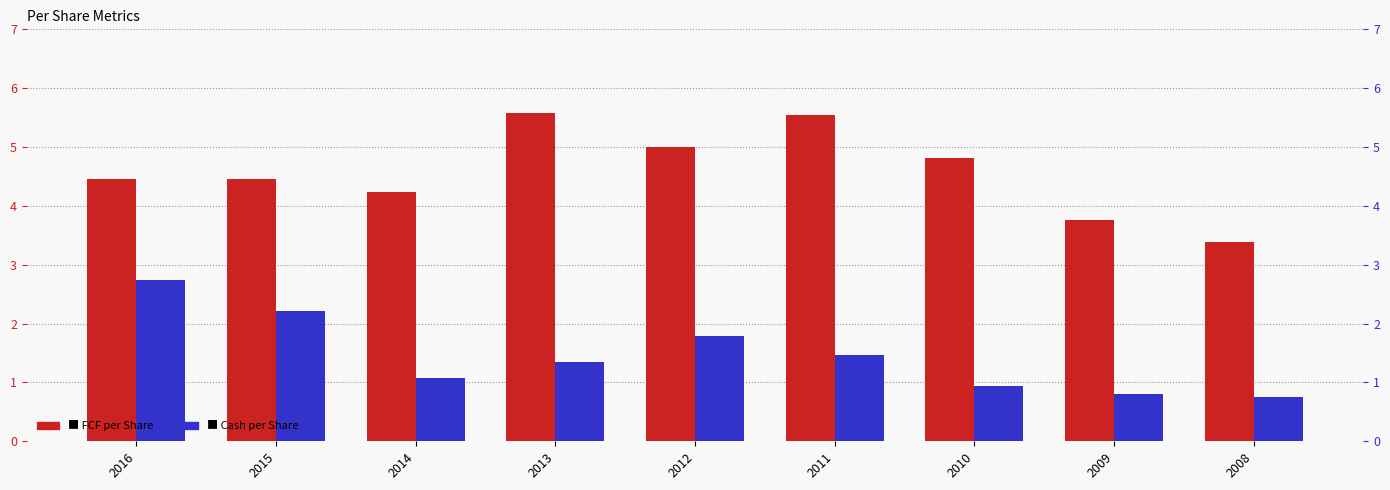

Which series changed the most between 2015 and 2010?

Cash per Share